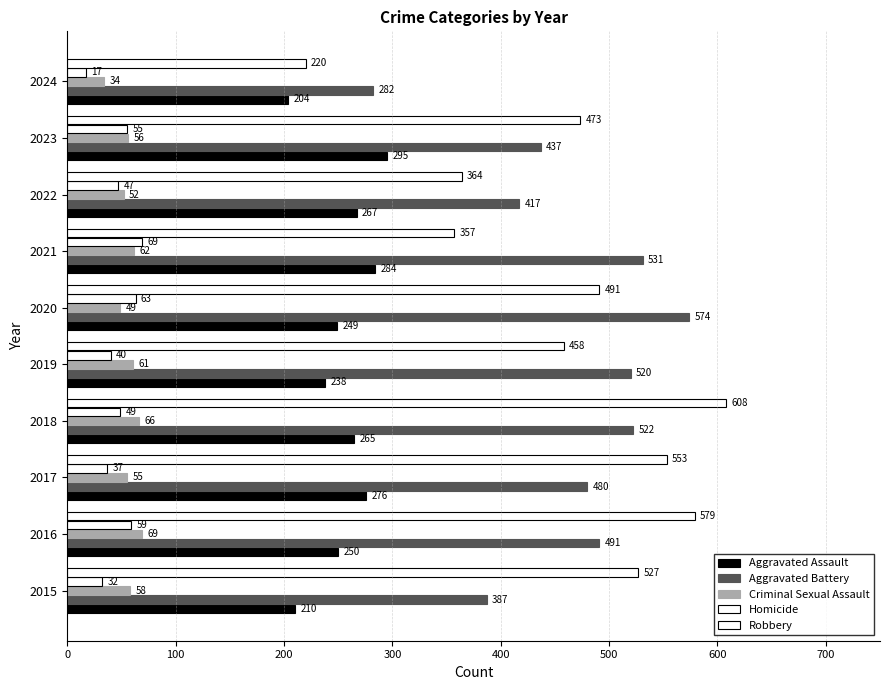

What is the difference between the maximum and second lowest values in the Robbery series?

251